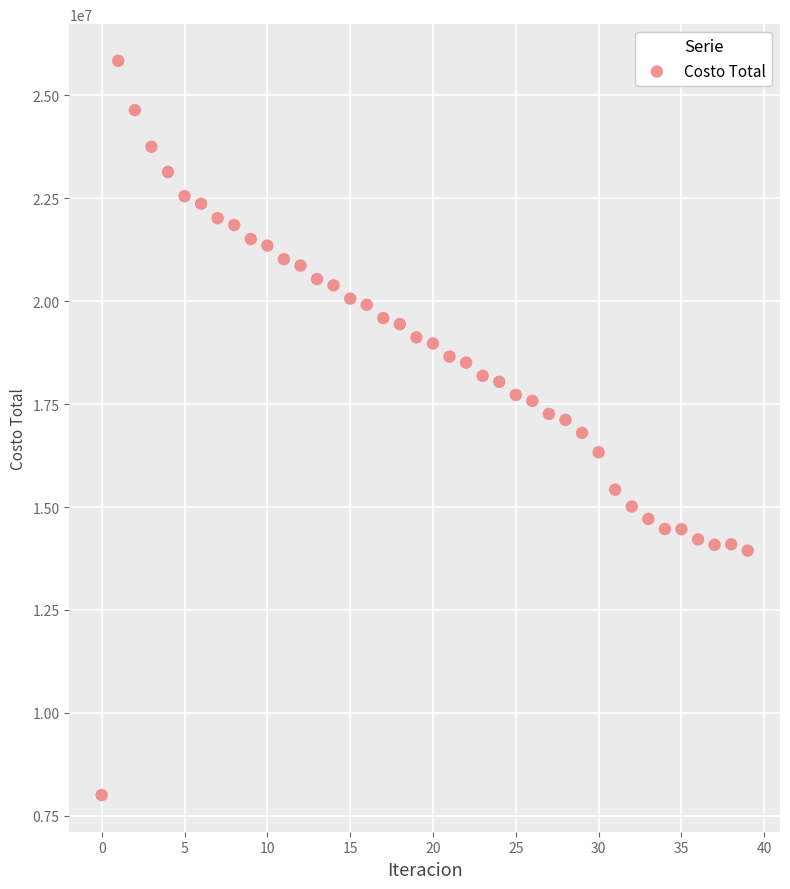

What is the range of Y values (max minus min)?

17832795.7